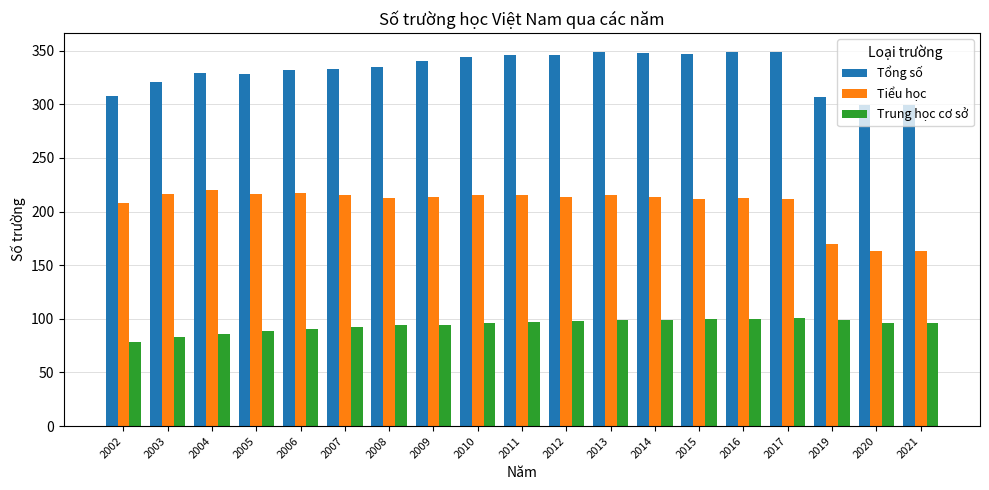

What is the spread (max minus min) of values at 2017?

248